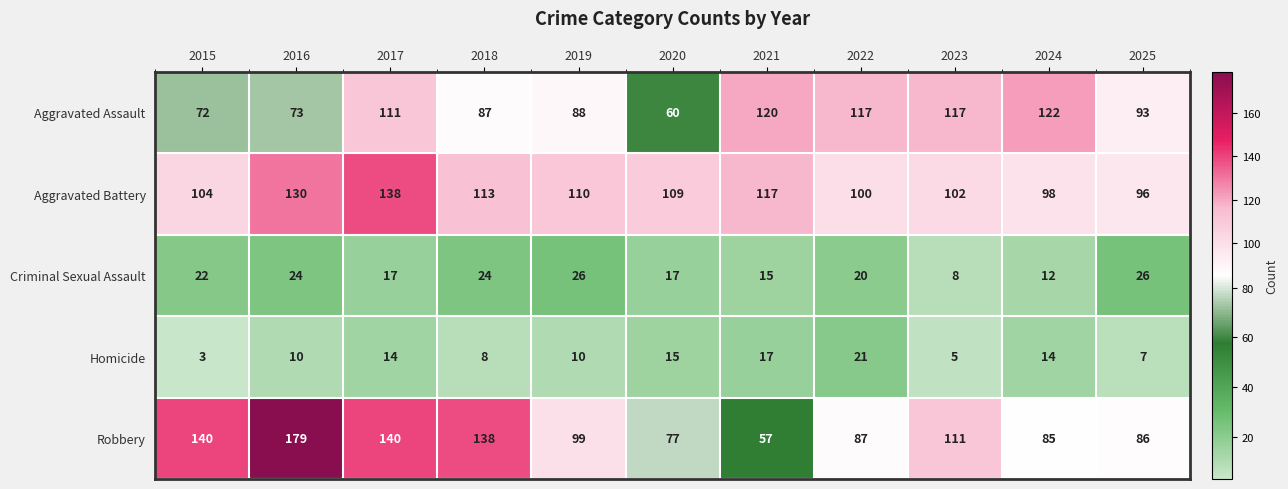

What is the sum of all Aggravated Assault values?

1060